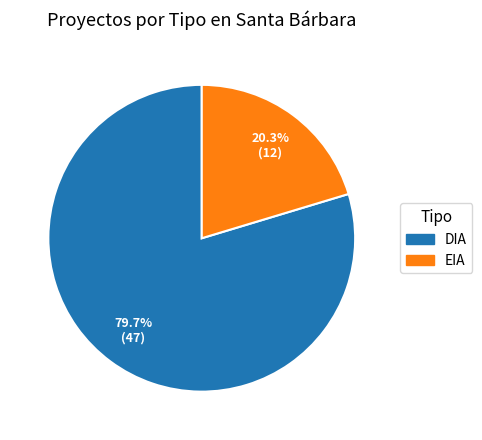

True or false: DIA accounts for 93% of the total.

False